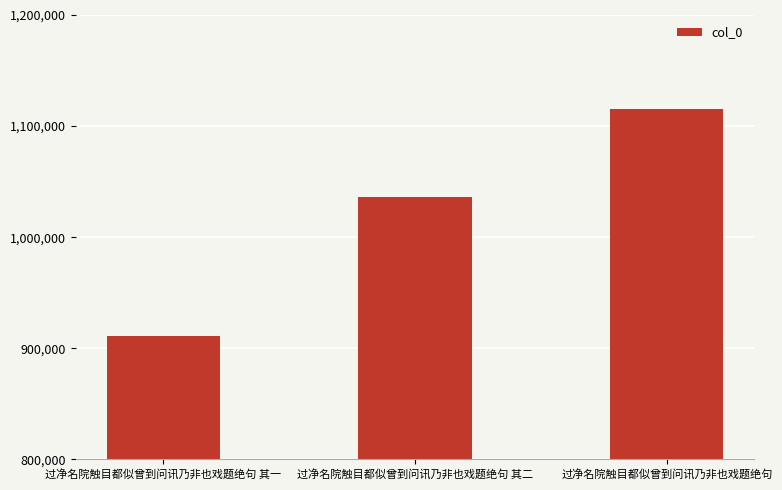

Reading left to right, what are all the values shown in this chart?

911286	1035811	1114995